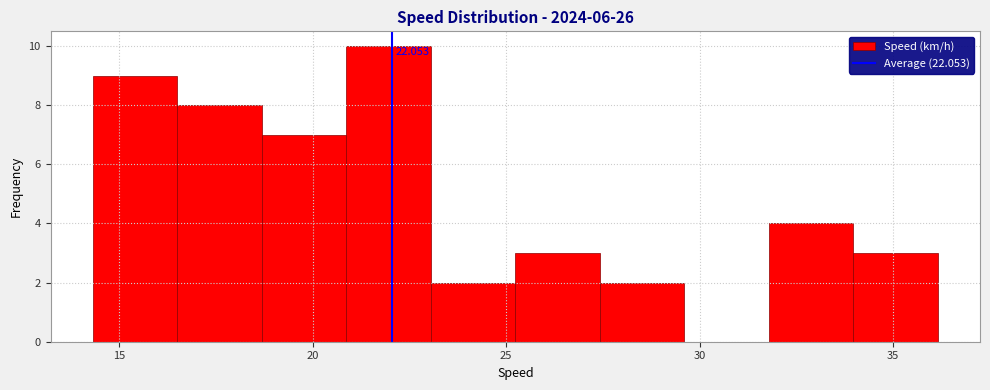

Which range on the x-axis has the tallest bar?

21.0 to 23.0